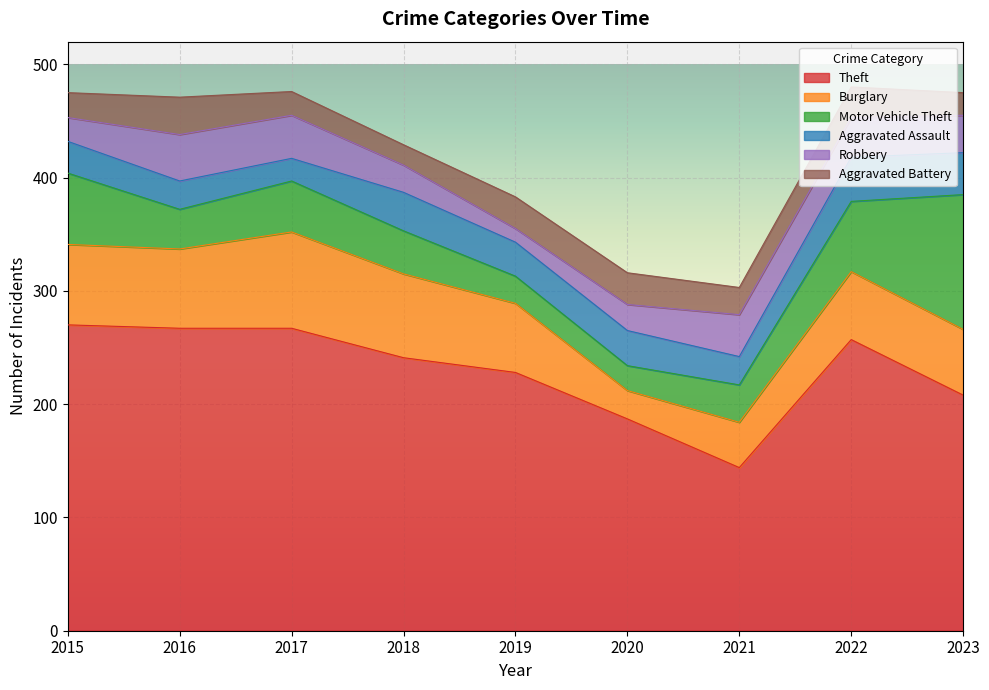

Does the chart display data point markers on the line(s)?

No